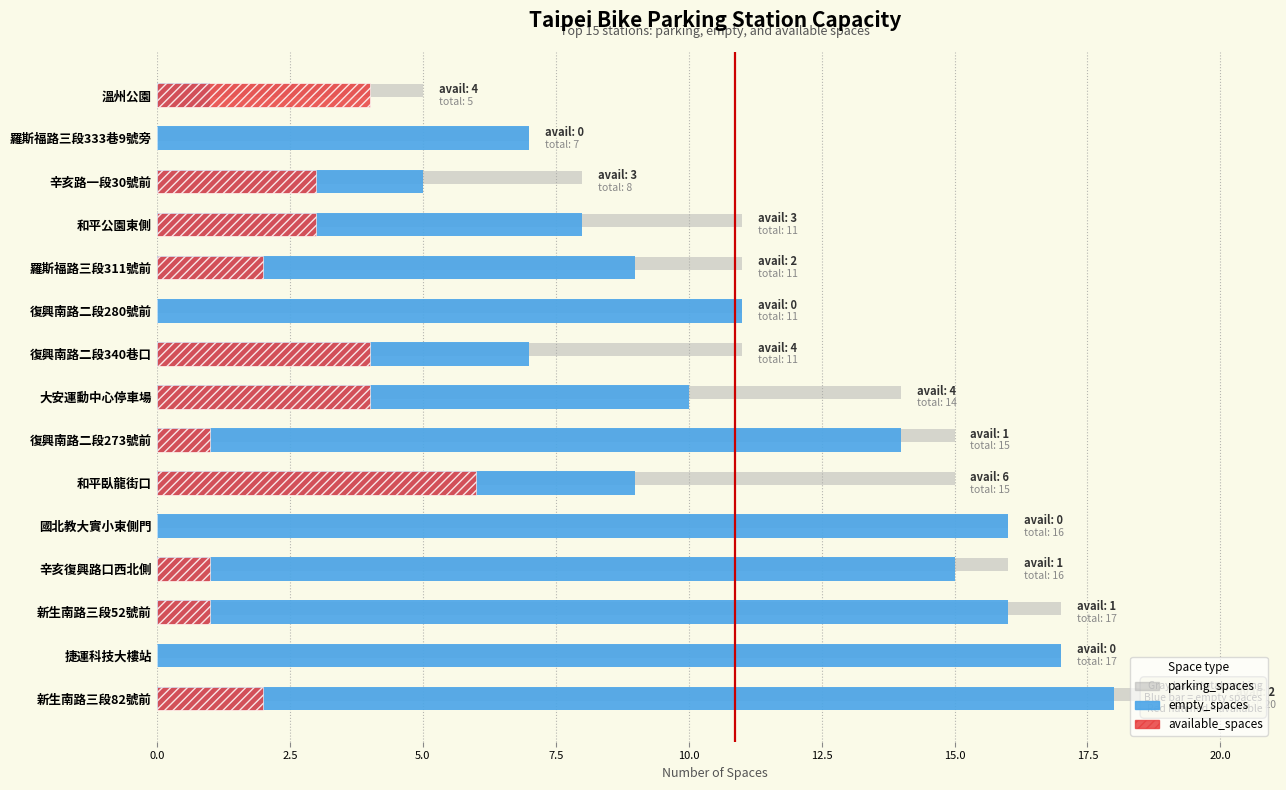

What position from the right is 羅斯福路三段311號前?

5